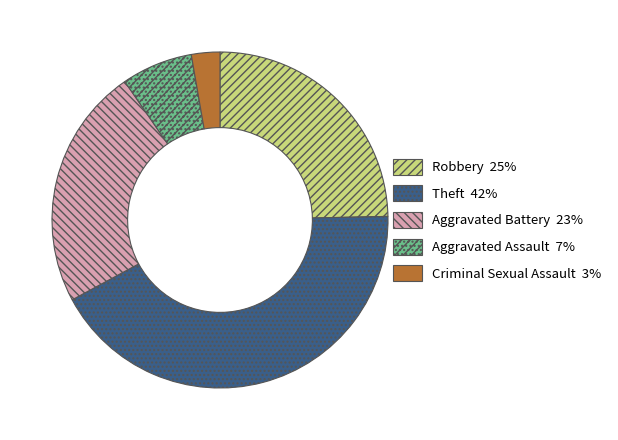

Is there any slice that represents more than half of the pie?

No